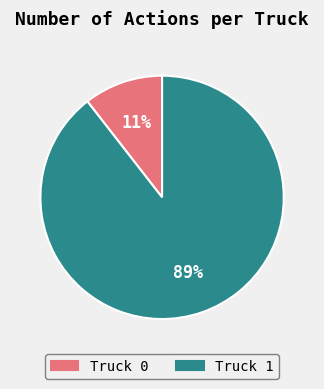

Rank the categories by value from lowest to highest.

Truck 0, Truck 1